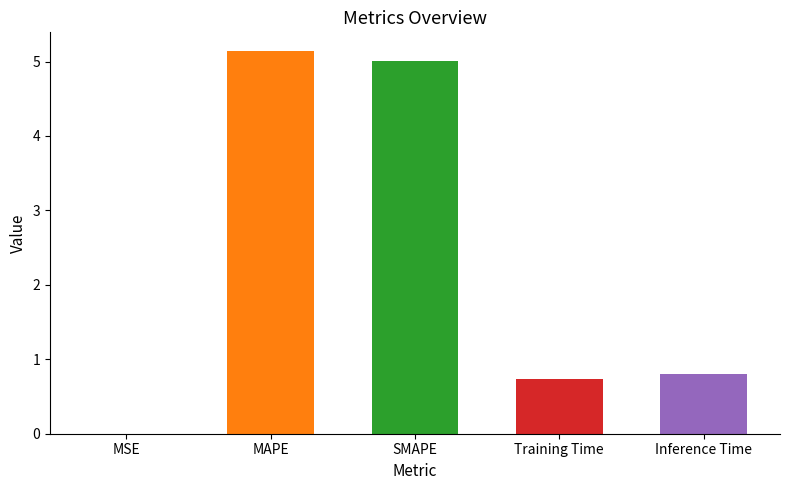

Reading left to right, extract all data points from this chart.

MSE=0.0	MAPE=5.1	SMAPE=5.0	Training Time=0.7	Inference Time=0.8